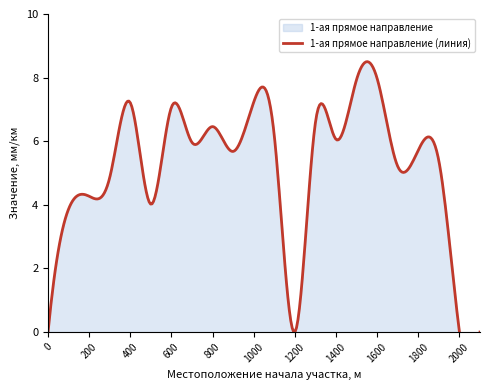

True or false: there are more than 0 points higher than both neighbors.

True